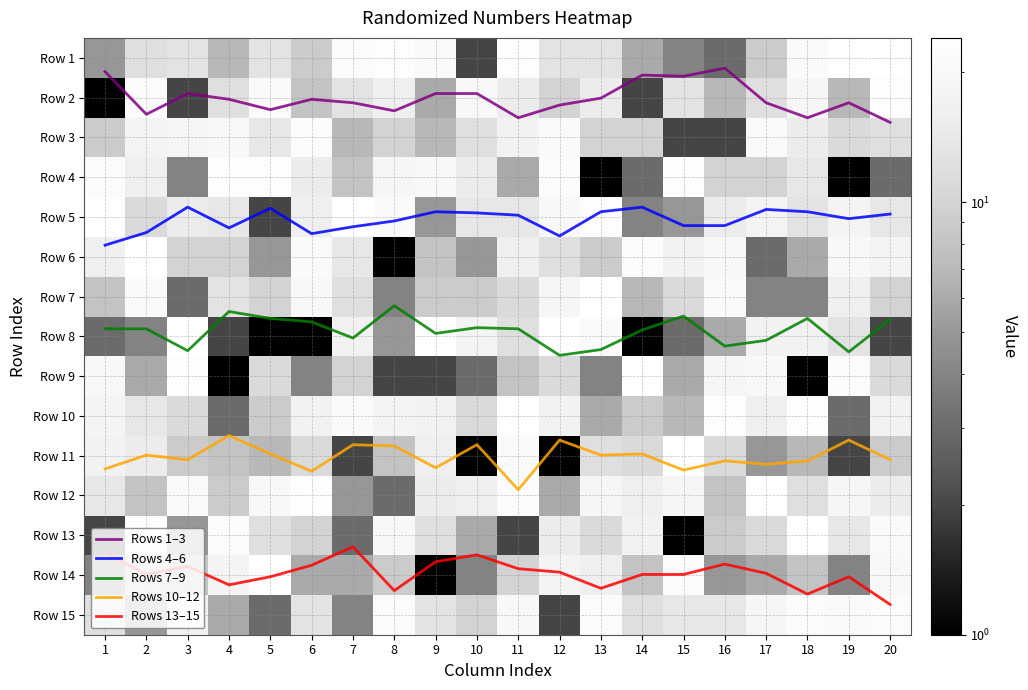

What is the total value across all series at 17?

230.2